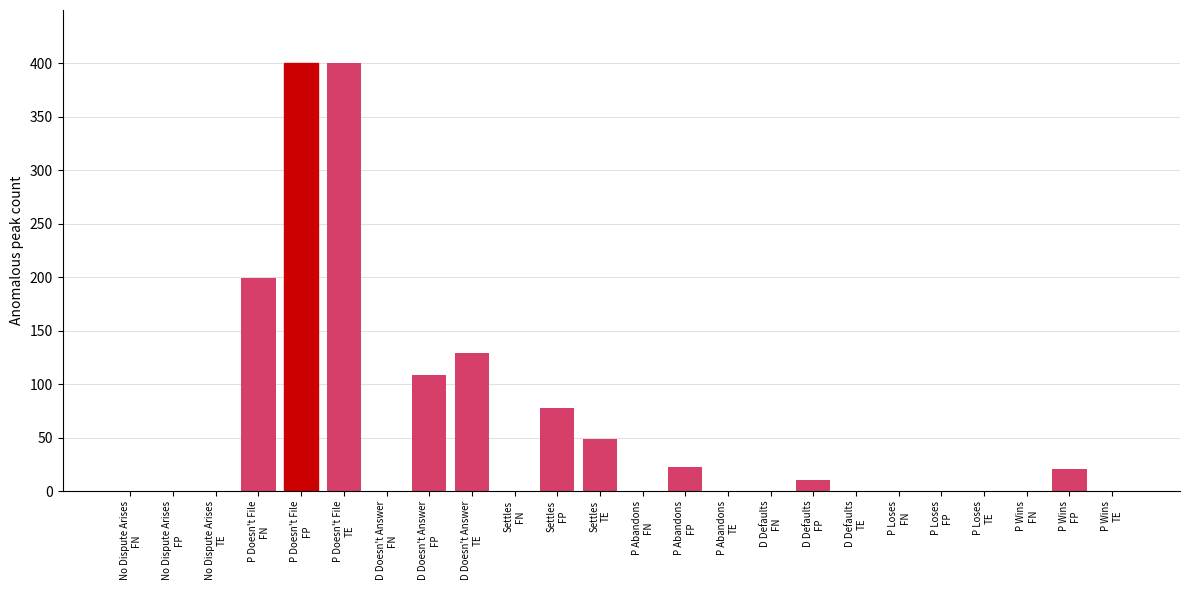

Count the number of data series in this chart.

1